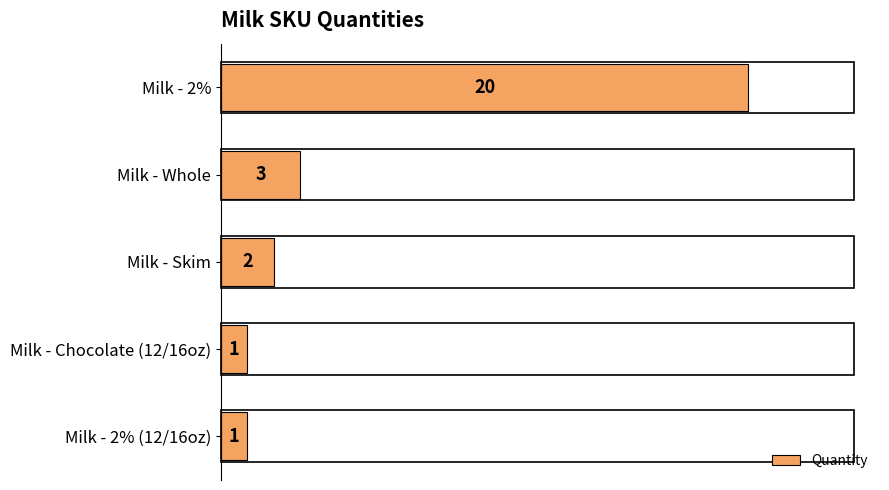

Are the bars horizontal?

Yes